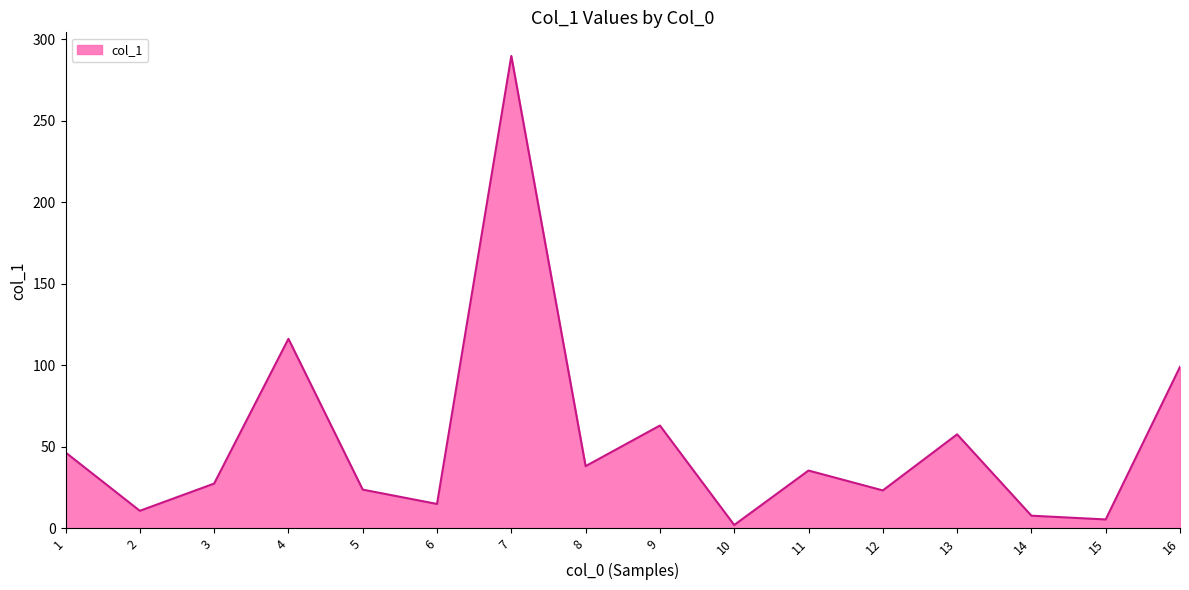

Does the chart have visible grid lines?

No